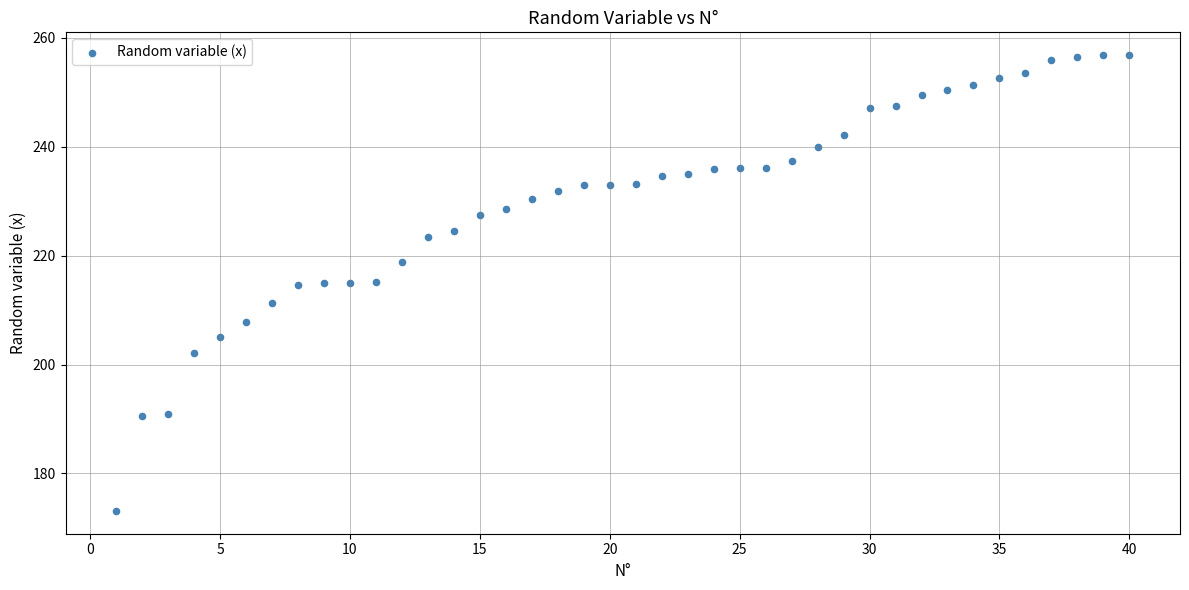

What is the range of X values (max minus min)?

39.0